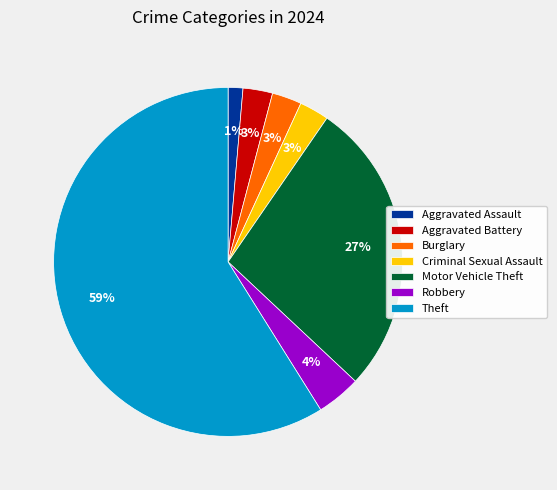

To the nearest percent, what is the average slice percentage?

14%